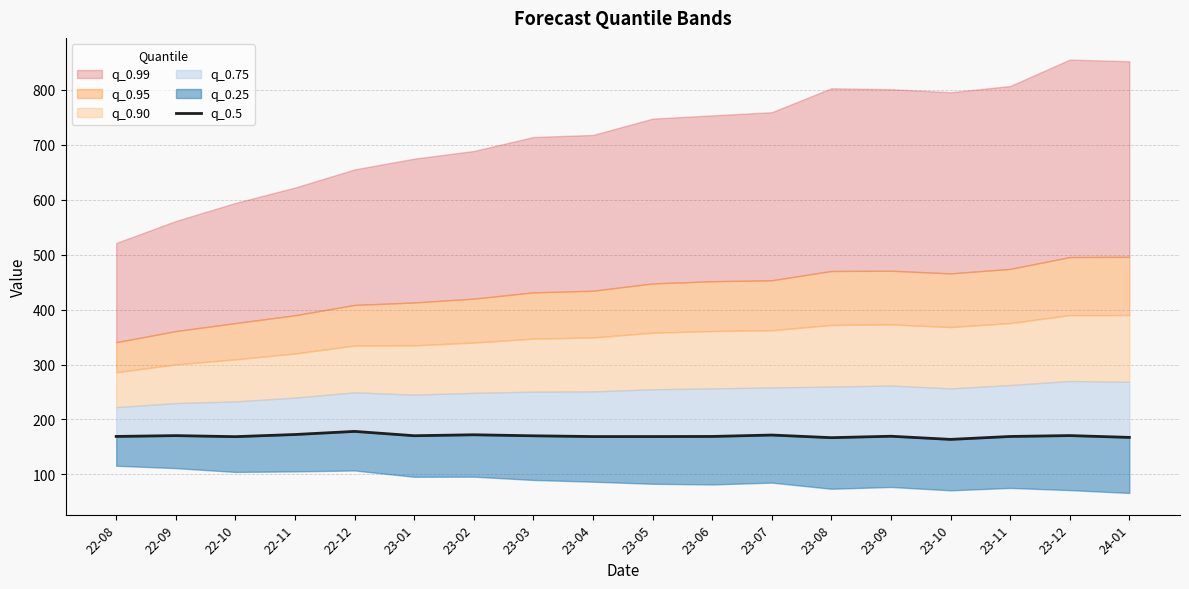

What is the value of the 10th point from the left?

169.0